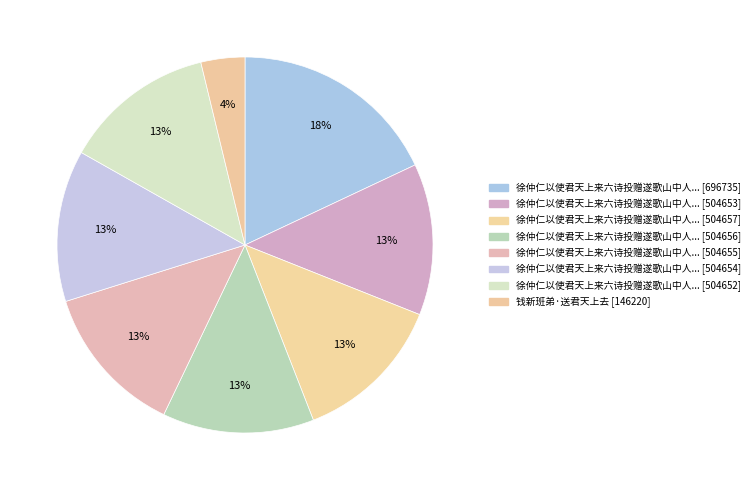

How many segments does this pie chart have?

8